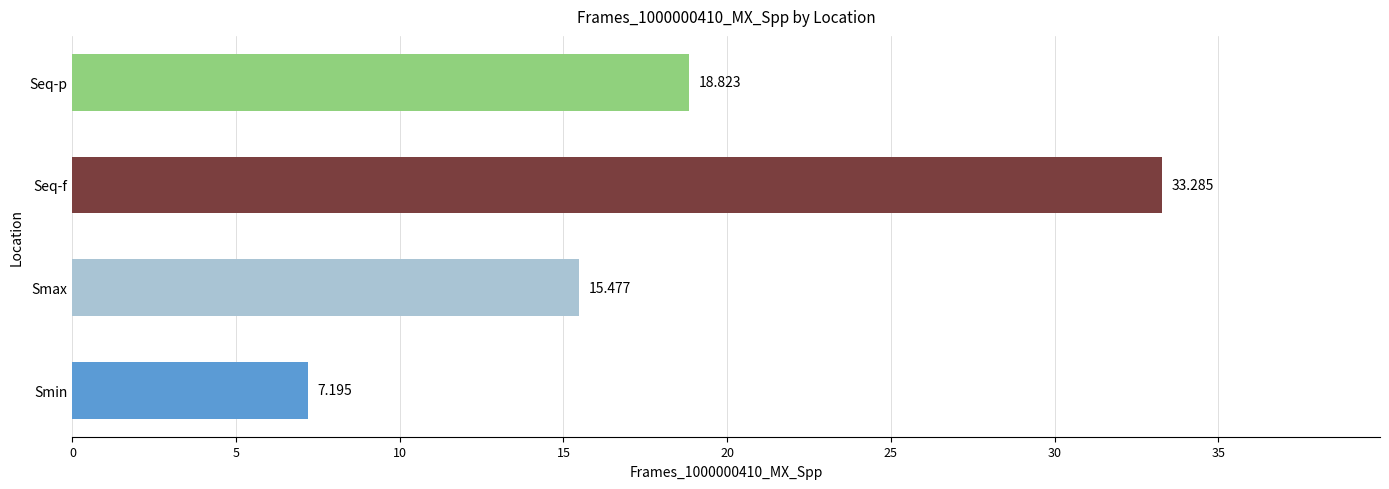

What is the greatest value displayed?

33.3